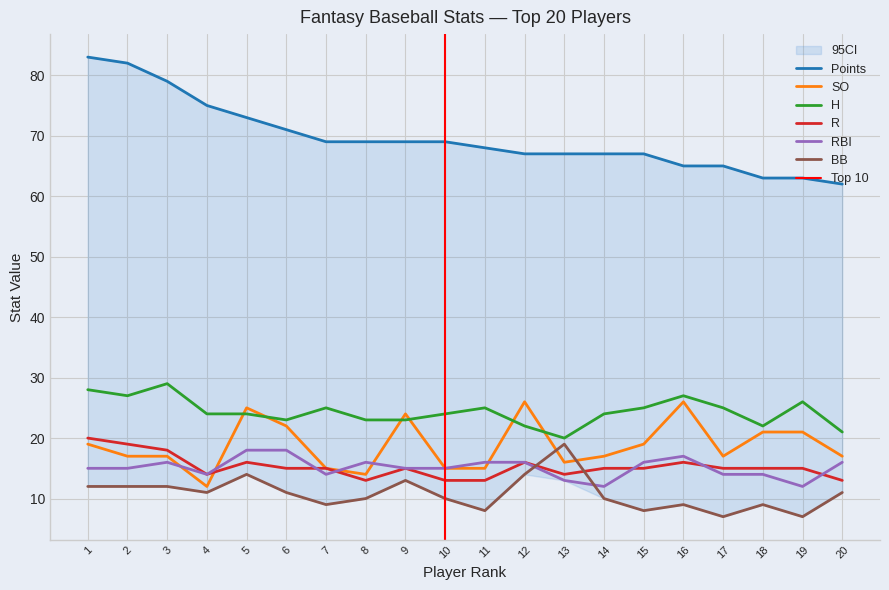

True or false: SO and R cross at least once.

True